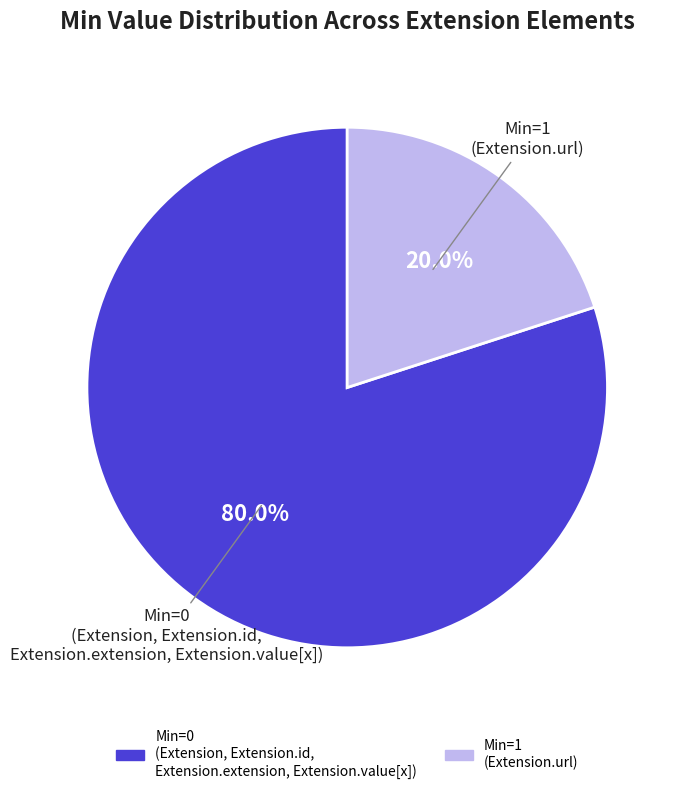

Is there any slice that represents more than half of the pie?

Yes